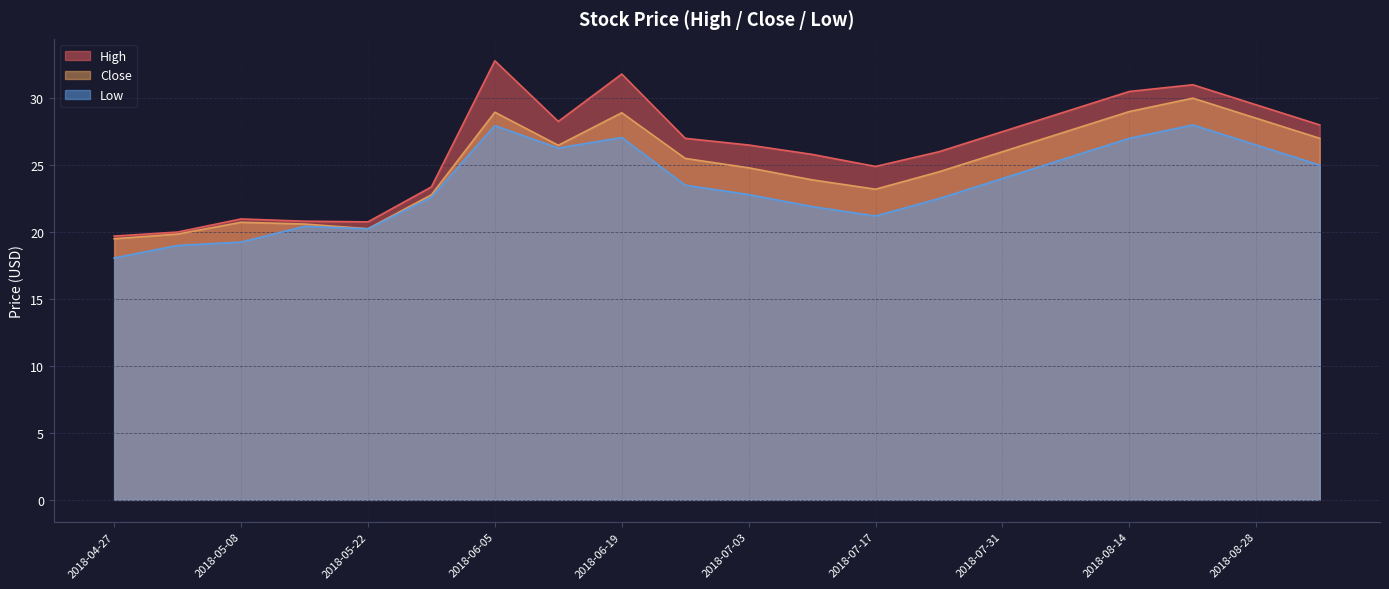

At 2018-08-28, list the series in order from largest to smallest.

High, Close, Low